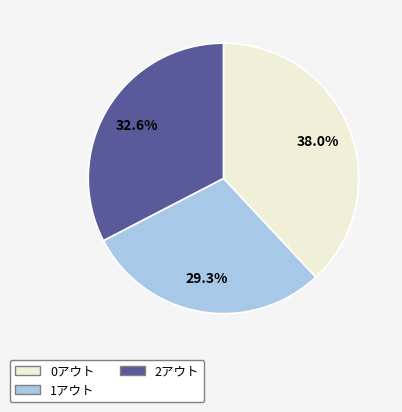

Rank the categories by value from highest to lowest.

0アウト, 2アウト, 1アウト